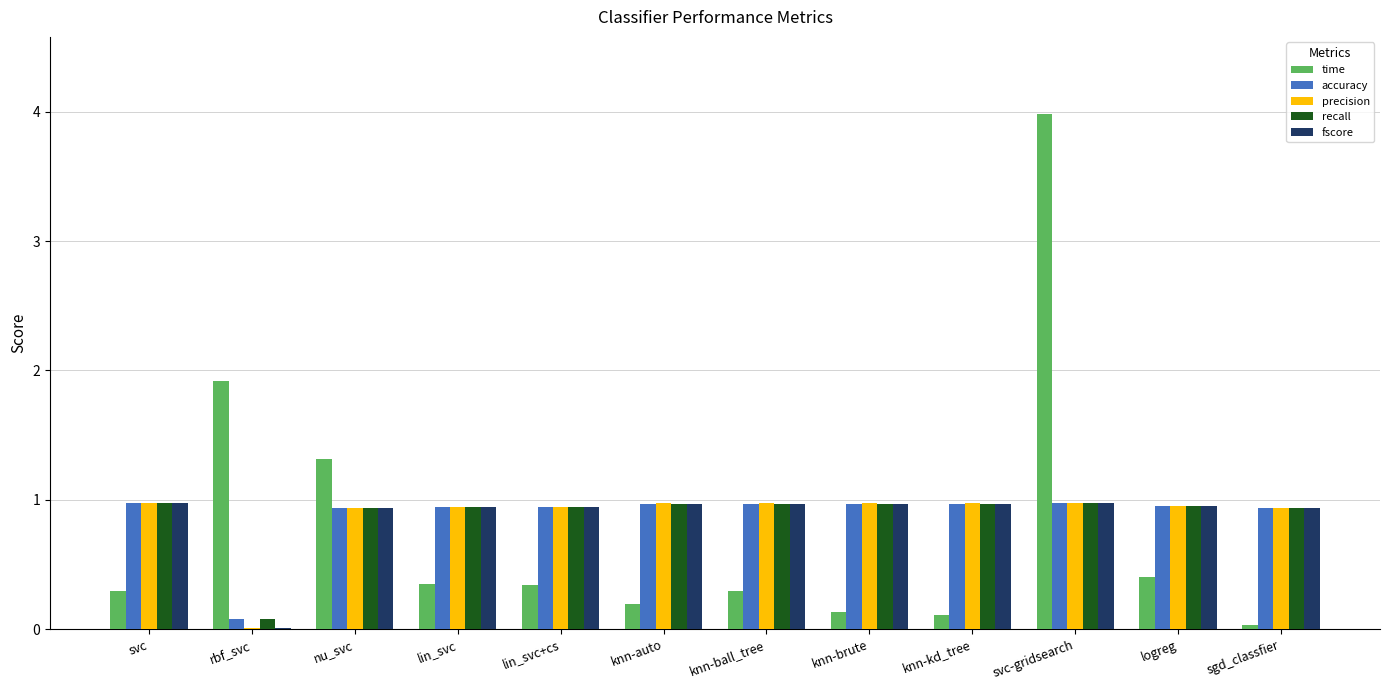

What is the sum of all accuracy values?

10.6